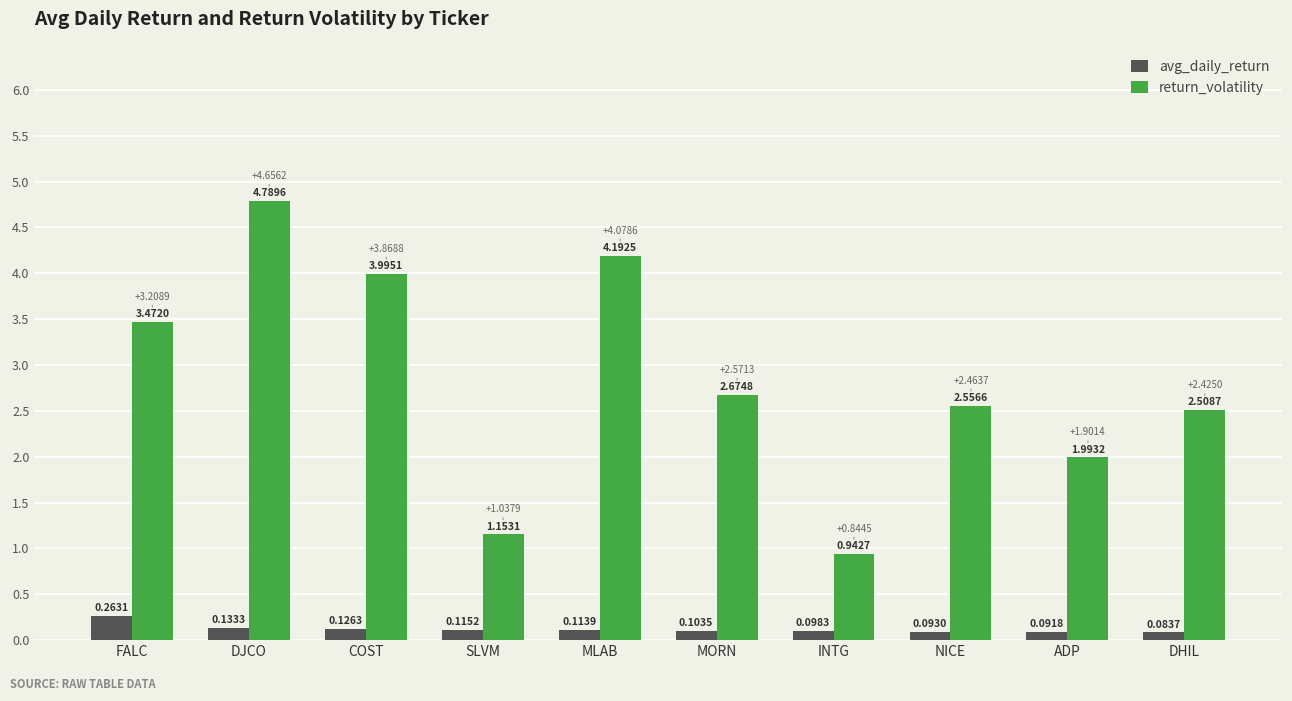

What is the value of the return_volatility bar at the 10th from the left?

2.5